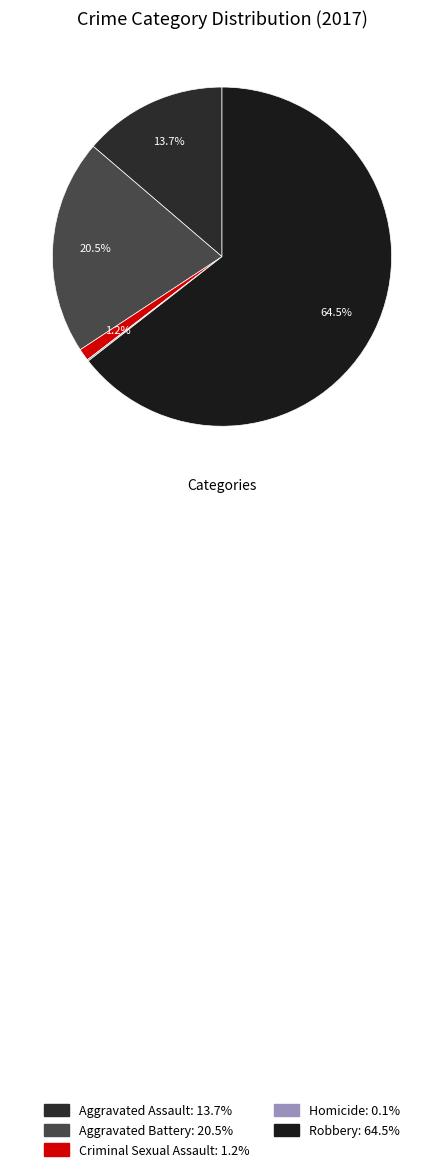

To the nearest percent, what is the difference between the largest and smallest slice percentages?

64%